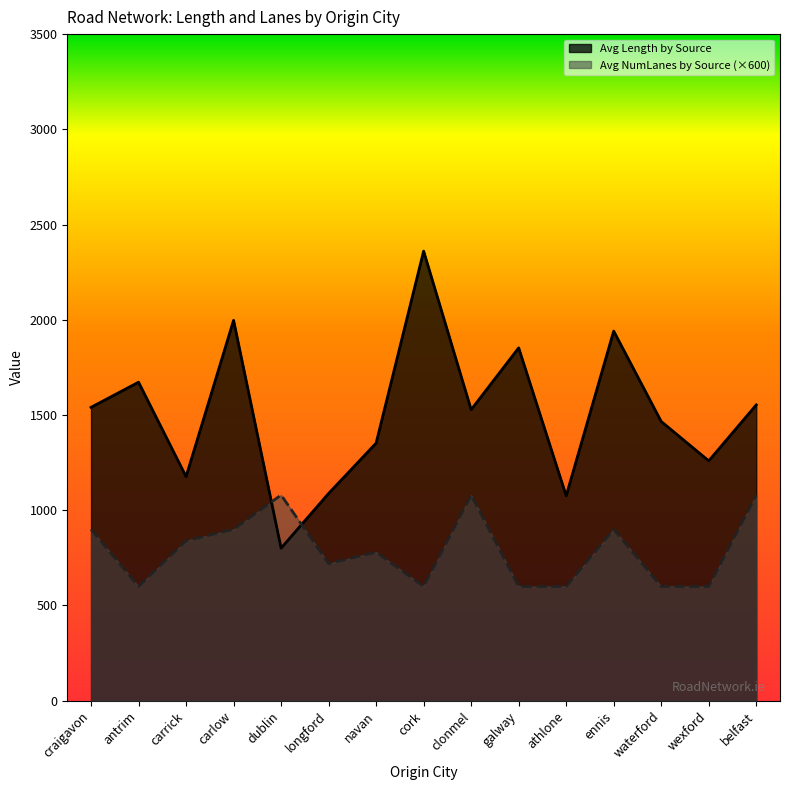

What are all the series names shown in the legend?

Avg Length by Source, Avg NumLanes by Source (×600)